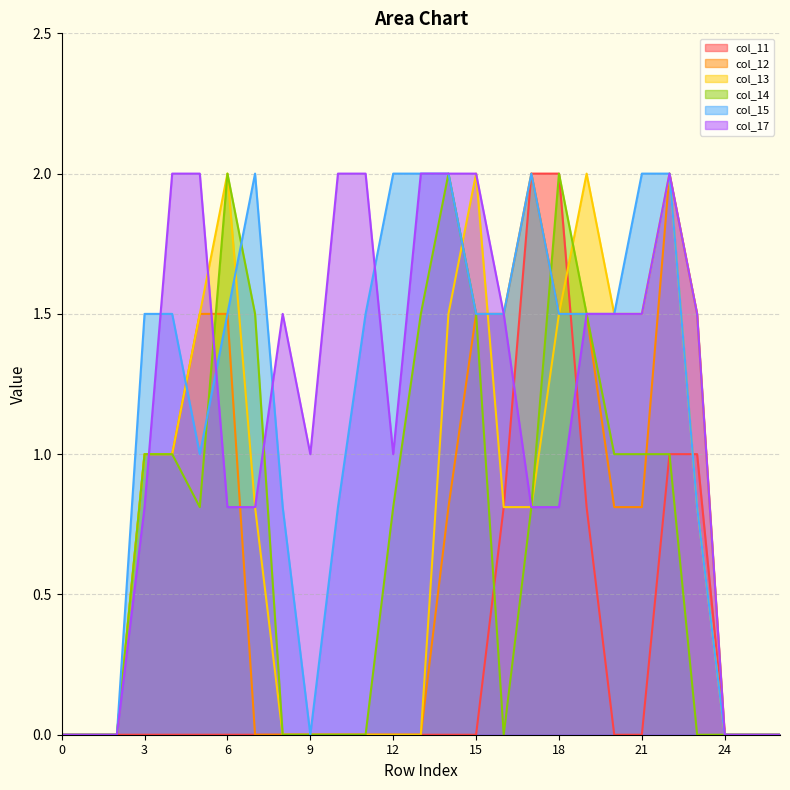

At how many categories does at least one series exceed 0?

21